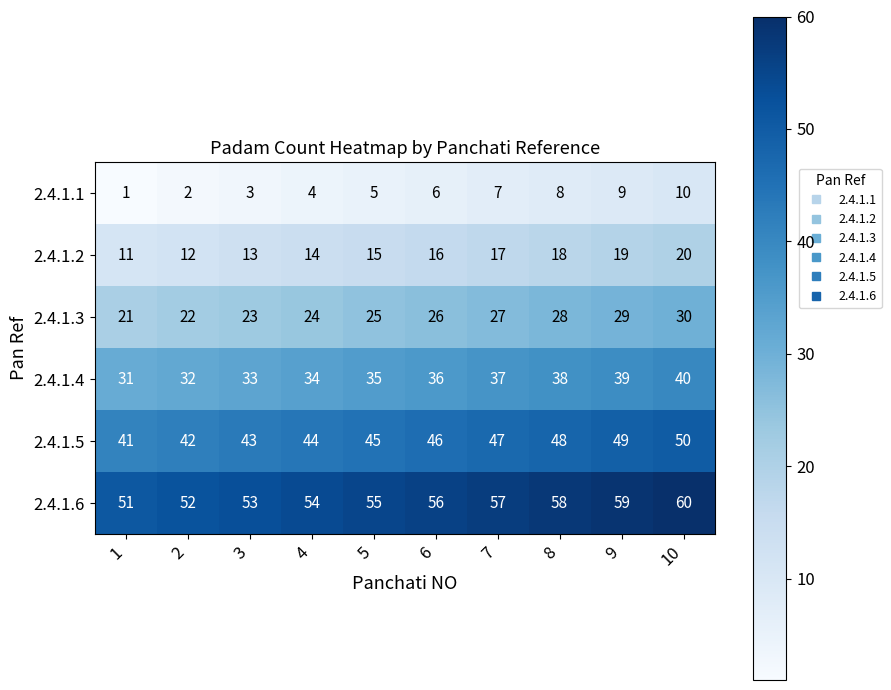

At which label is 2.4.1.4 closest to 35?

5